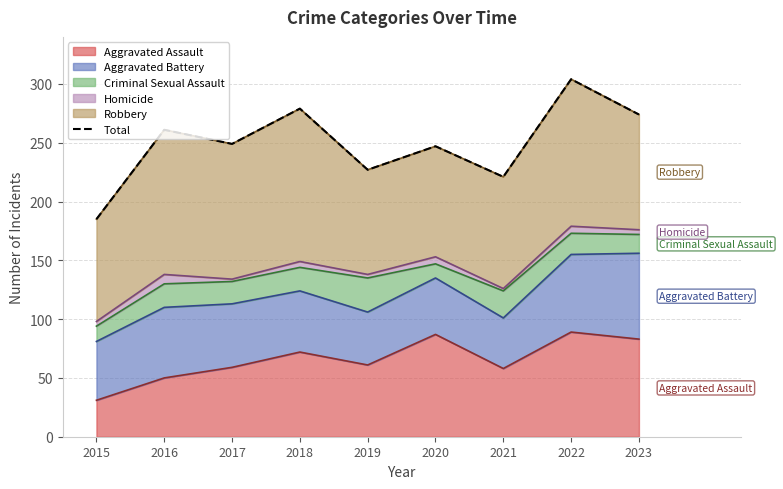

What is the sum of the values at 2017 and 2020?

496